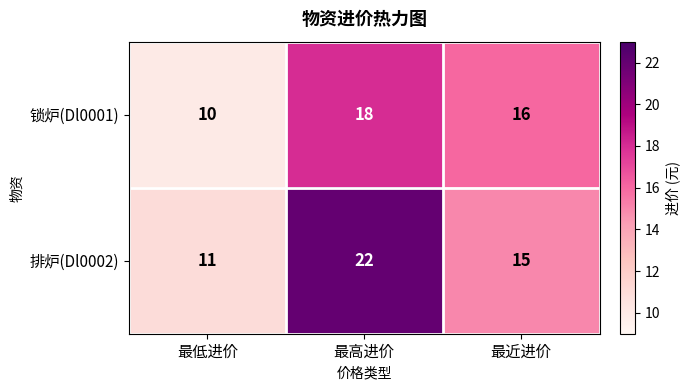

At which category does the chart reach its minimum across all series?

最低进价